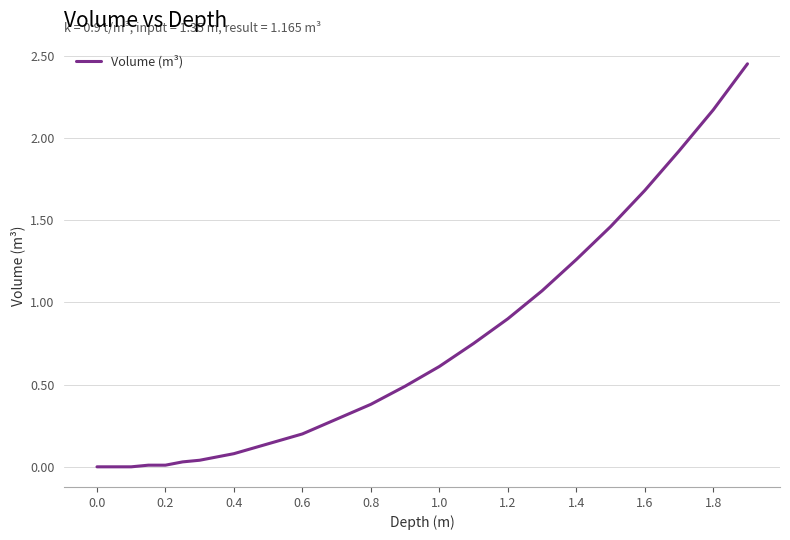

Reading left to right, what are all the values shown in this chart?

0.0	0.0	0.0	0.0	0.0	0.0	0.0	0.1	0.1	0.2	0.3	0.4	0.5	0.6	0.8	0.9	1.1	1.3	1.5	1.7	1.9	2.2	2.5